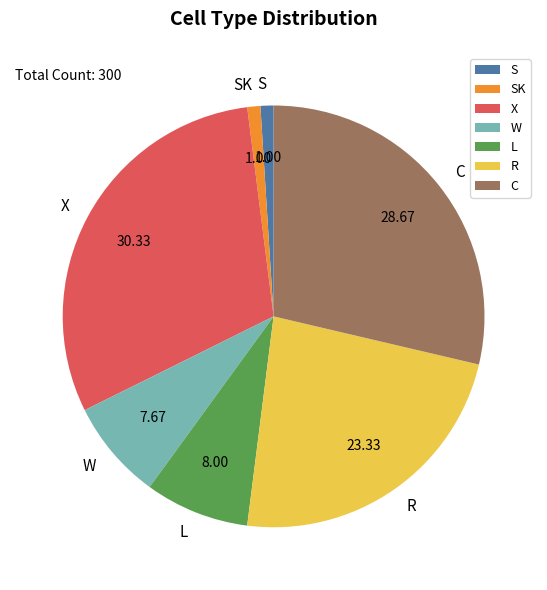

Do SK and R together represent more than half of the pie?

No